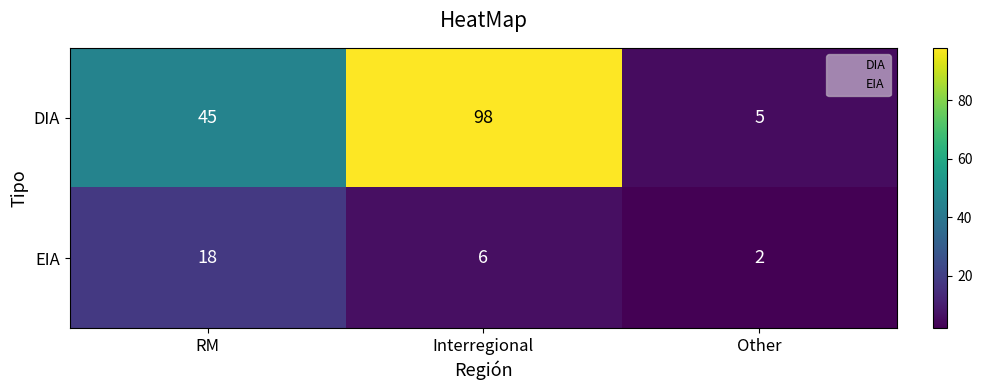

What is the highest value of the EIA series?

18